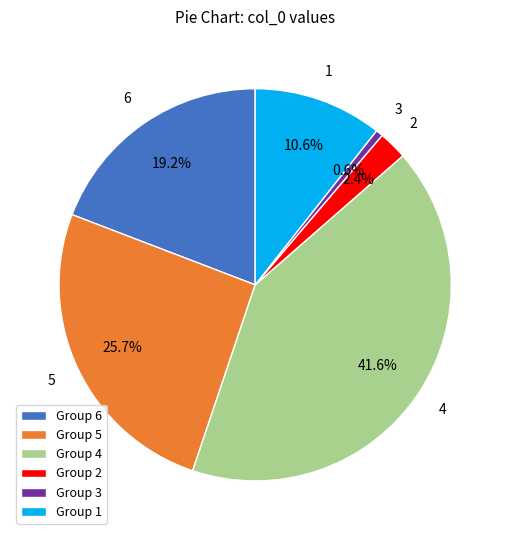

Which category has the biggest portion of the pie?

Group 4